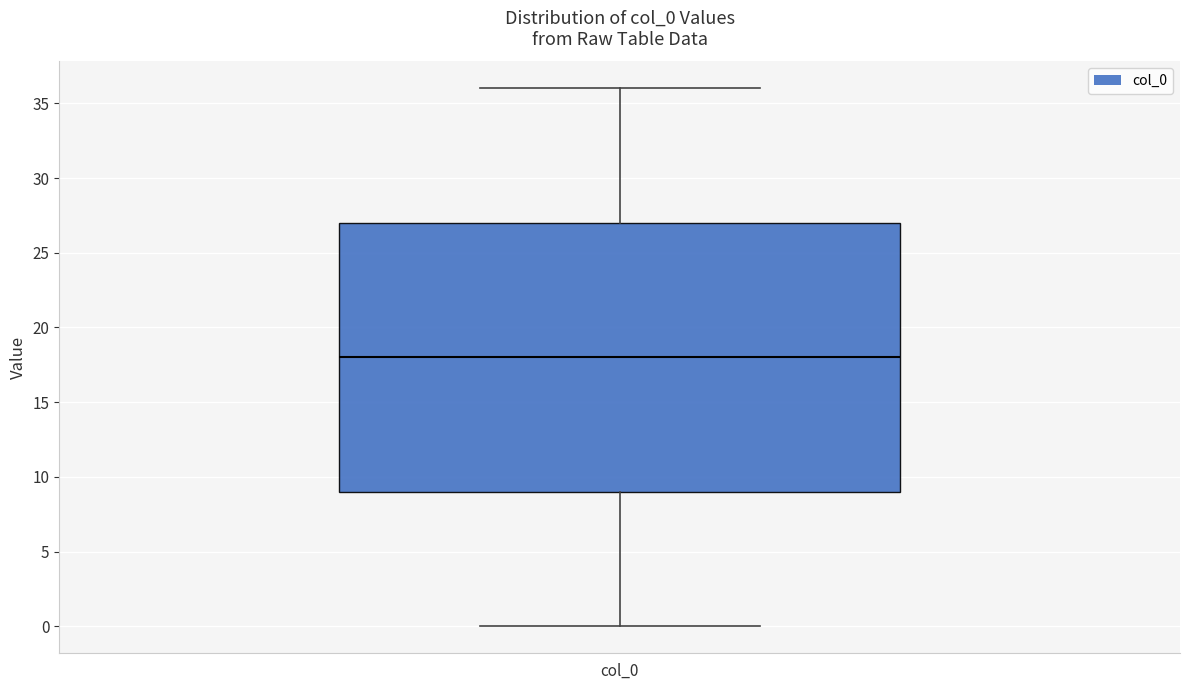

Where is the lower edge of the box for col_0 on the y-axis? The values are not printed on the chart, so give them approximately, as read against the axis.

9